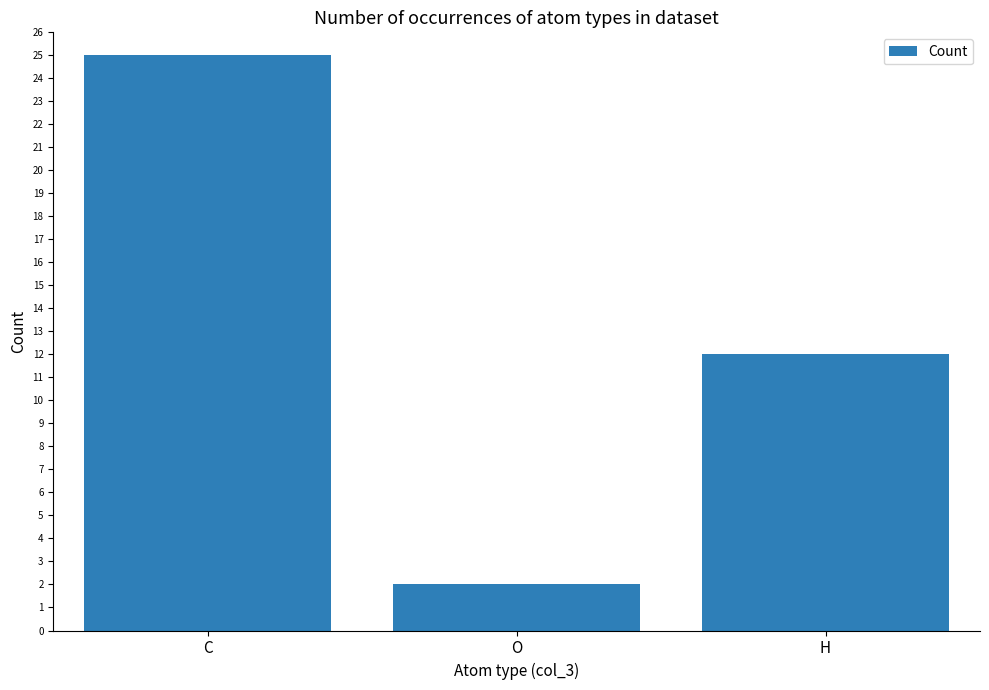

What is the average value?

13